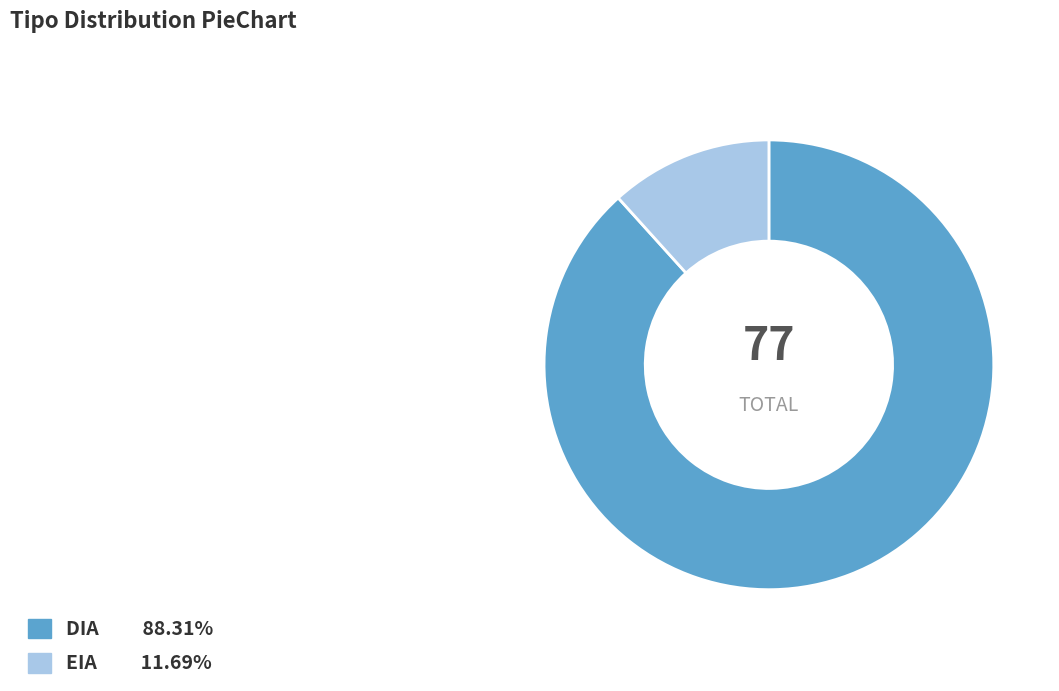

The DIA slice represents 88% of the pie. True or false?

True